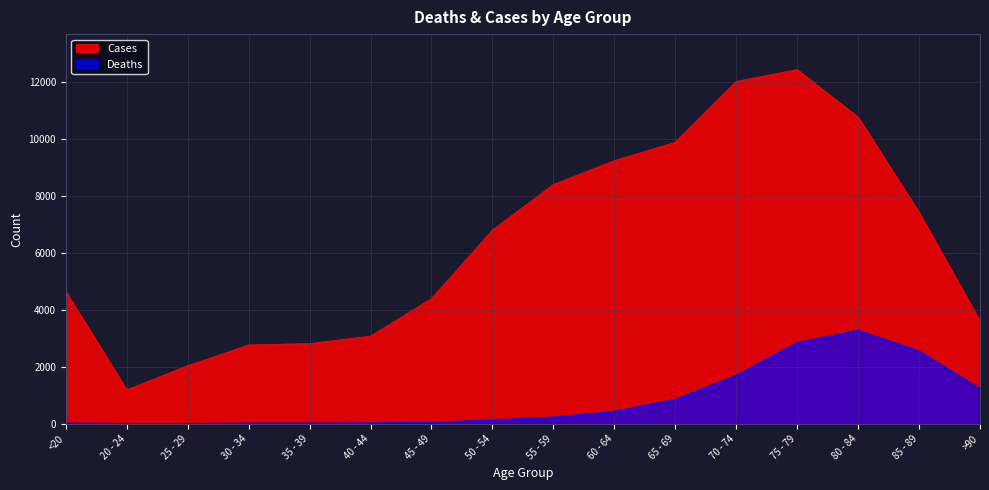

True or false: Deaths and Cases intersect in this chart.

False